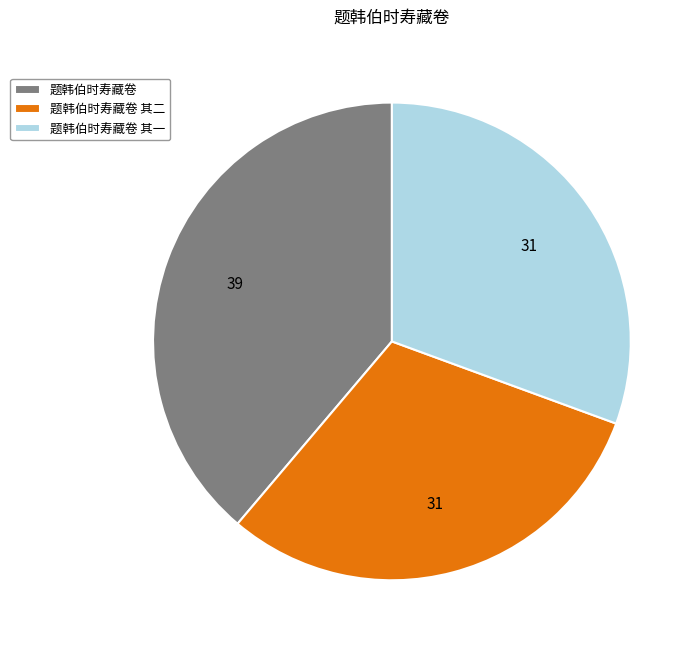

Is there any slice that represents more than half of the pie?

No